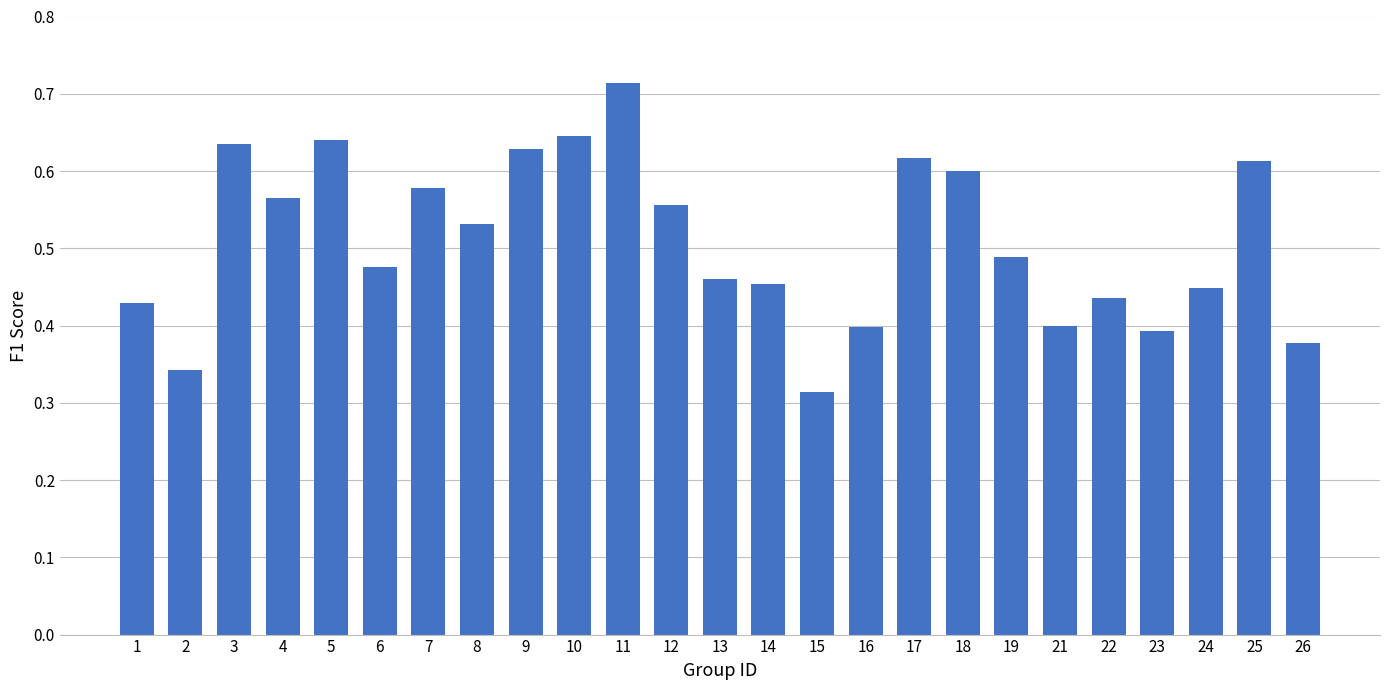

True or false: the data shows 0.6 at 25.

True